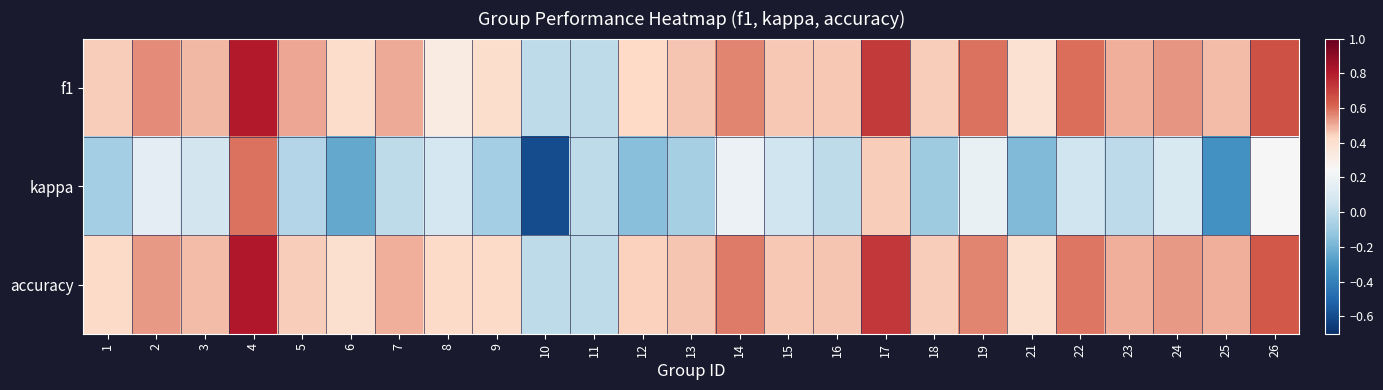

How many categories are shown in the chart?

25